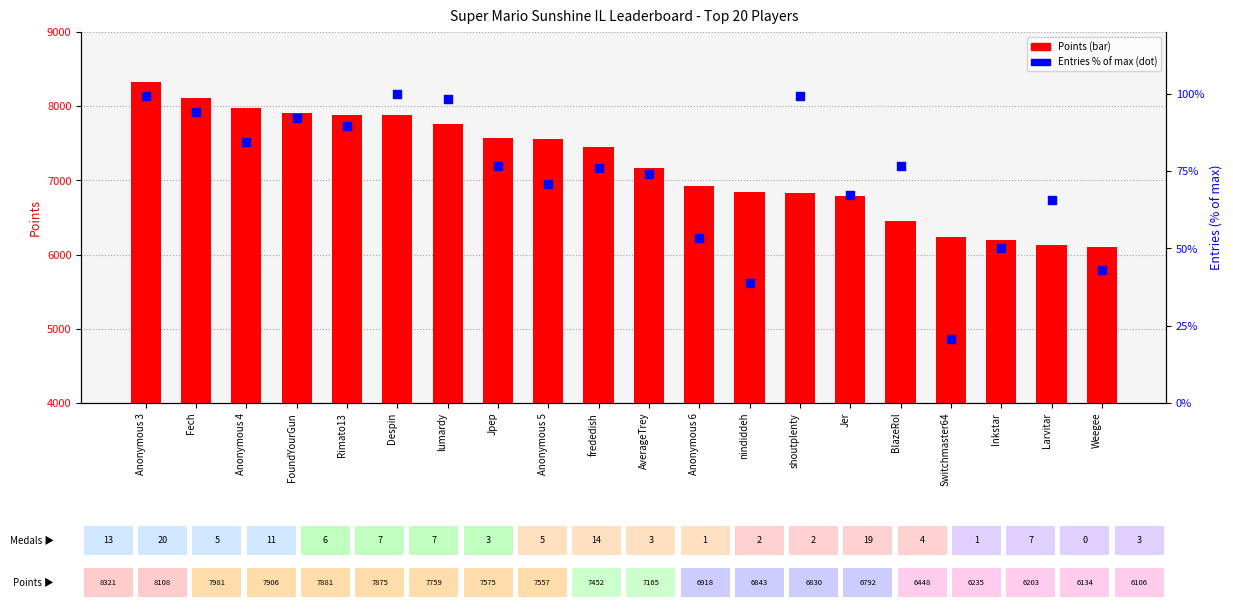

Is the value of Points at Rimato13 greater than the value of Entries % of max at Larvitar?

Yes